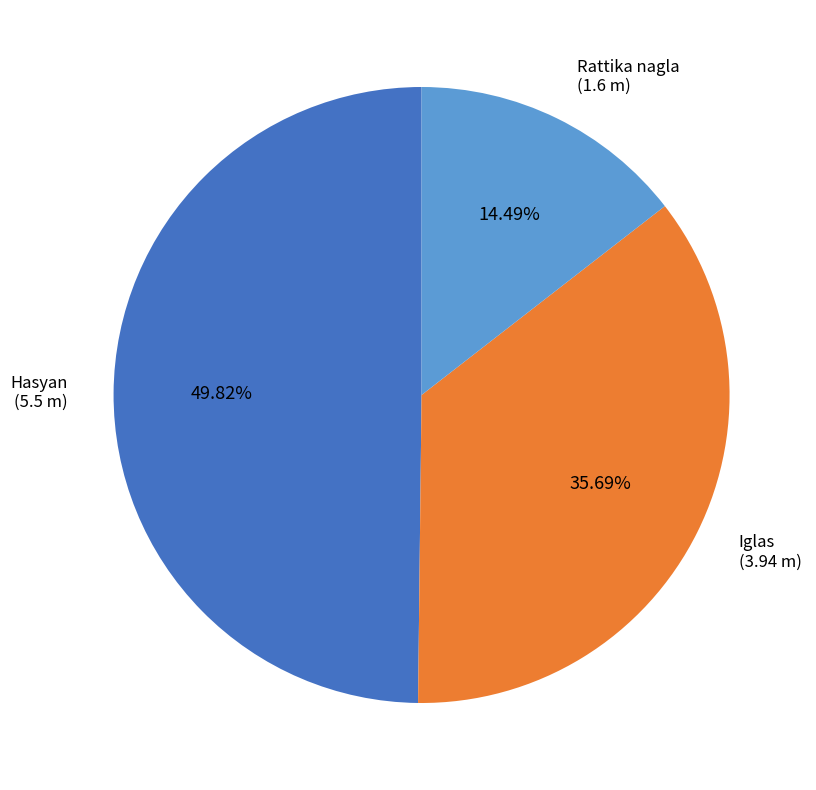

Which slice is the largest?

Hasyan